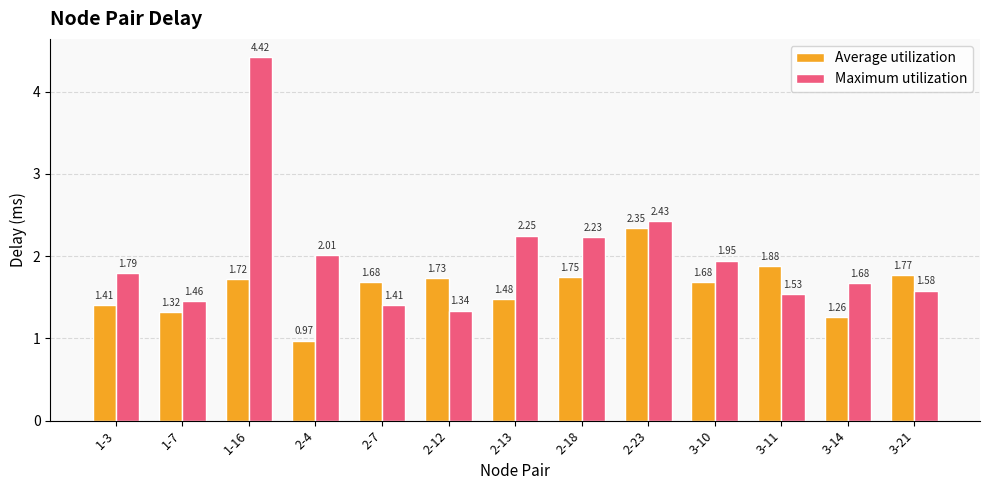

What is the label of the 3rd bar from the left?

1-16